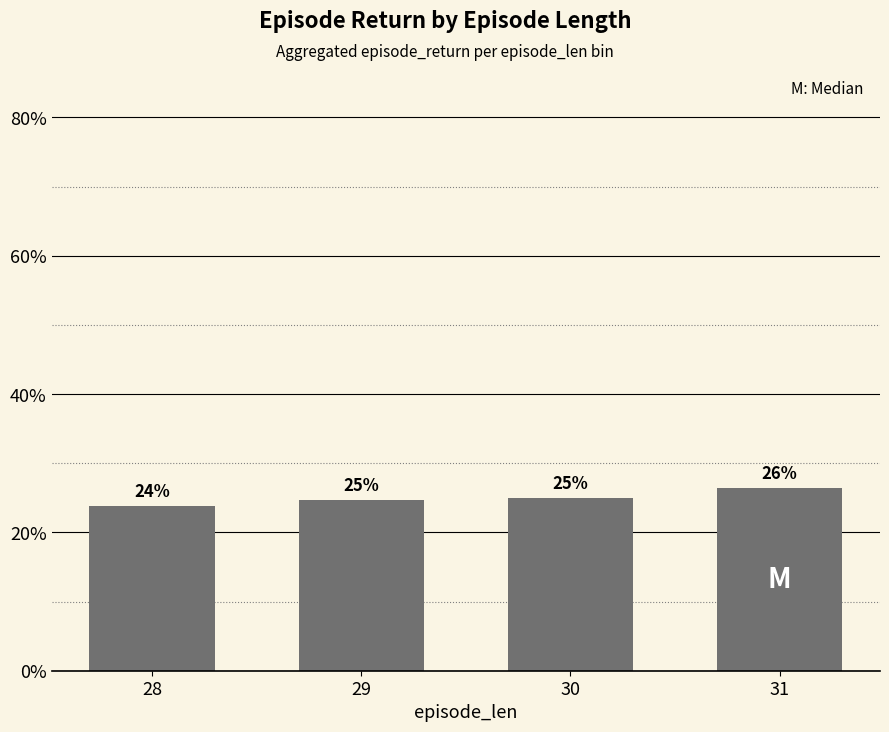

What is the difference between the maximum and second lowest values?

1.7